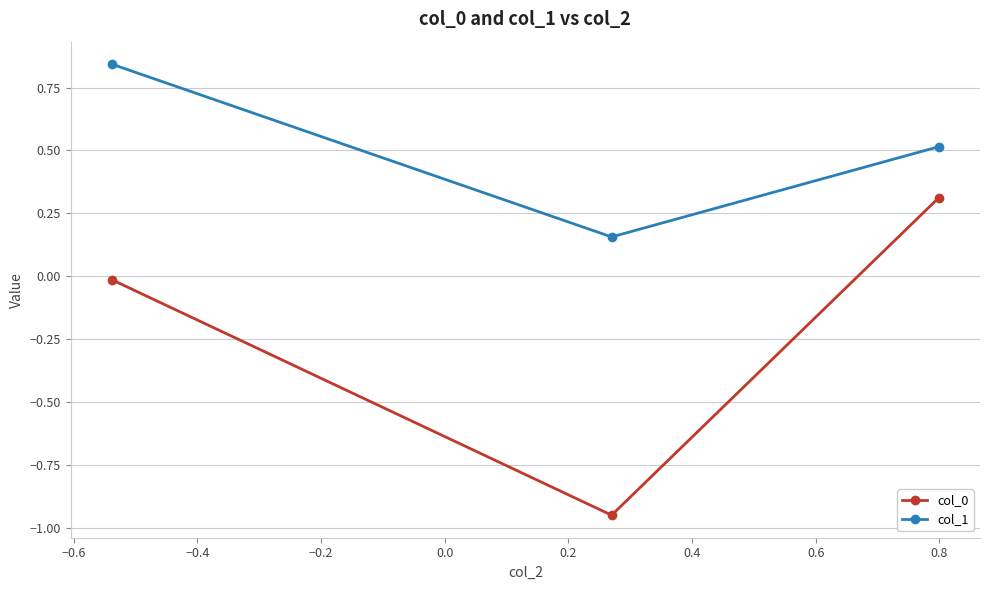

Which series has the largest total across all categories?

col_1